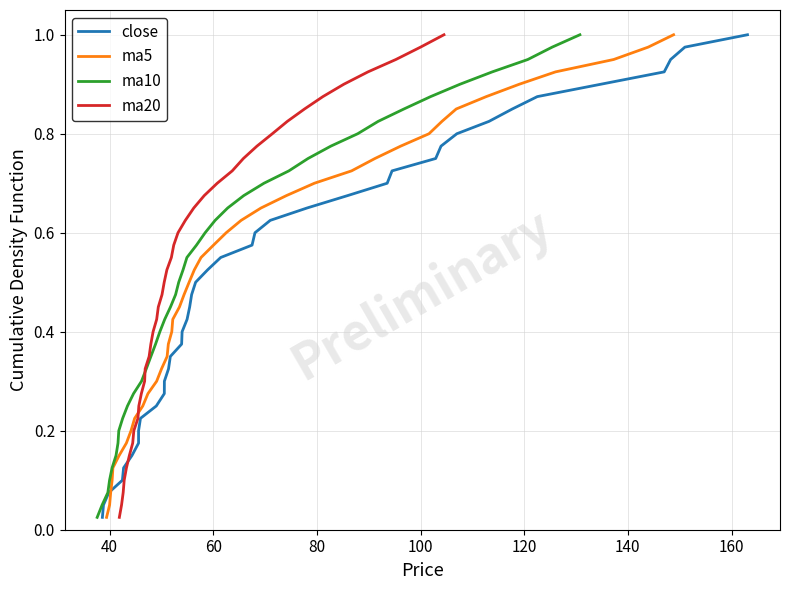

Which series has the largest total across all categories?

close